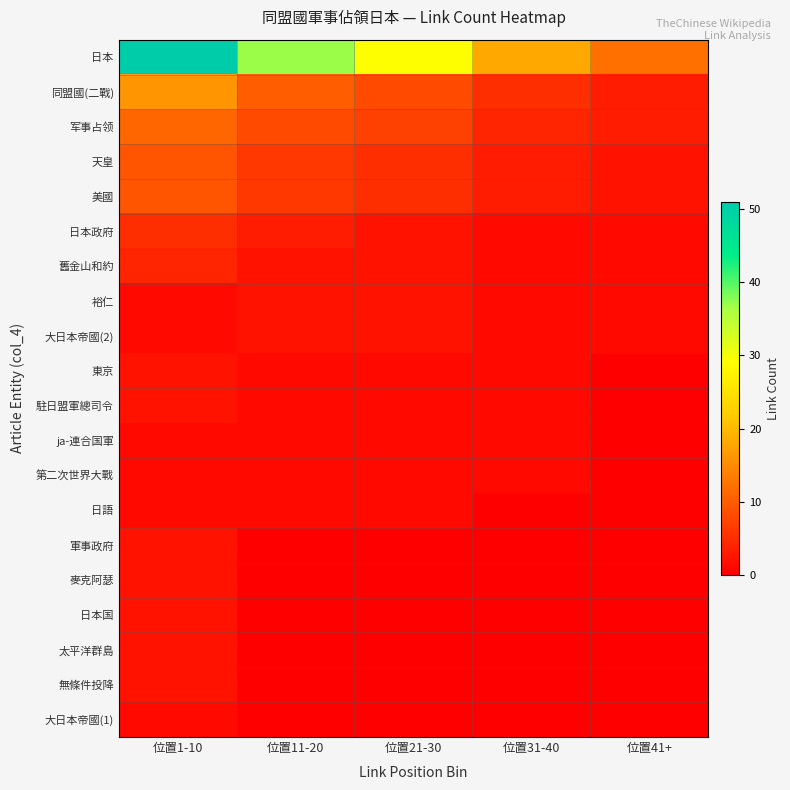

Which series has the largest total across all categories?

日本